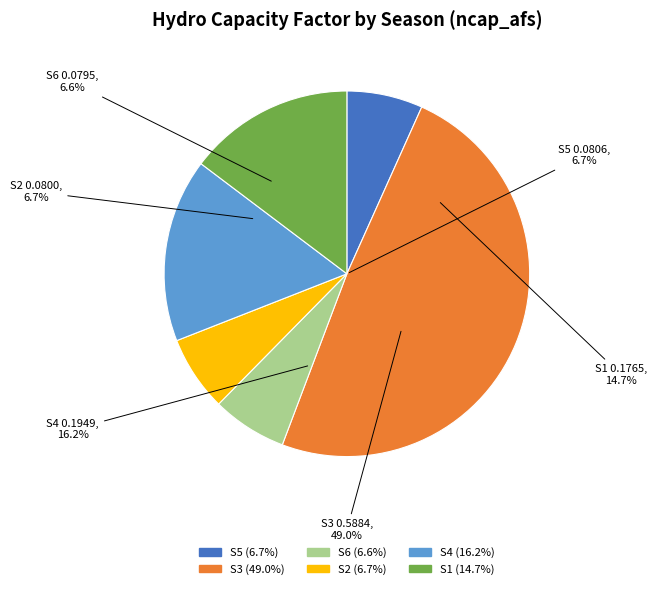

Is it true that S5 is 16% of the pie?

False